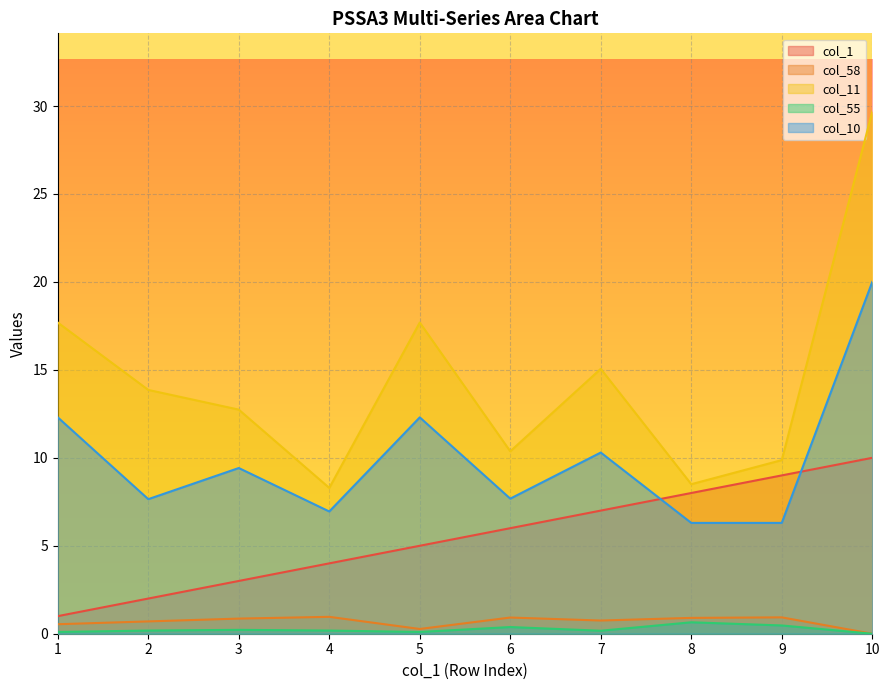

How many values in the col_58 series exceed 0?

9